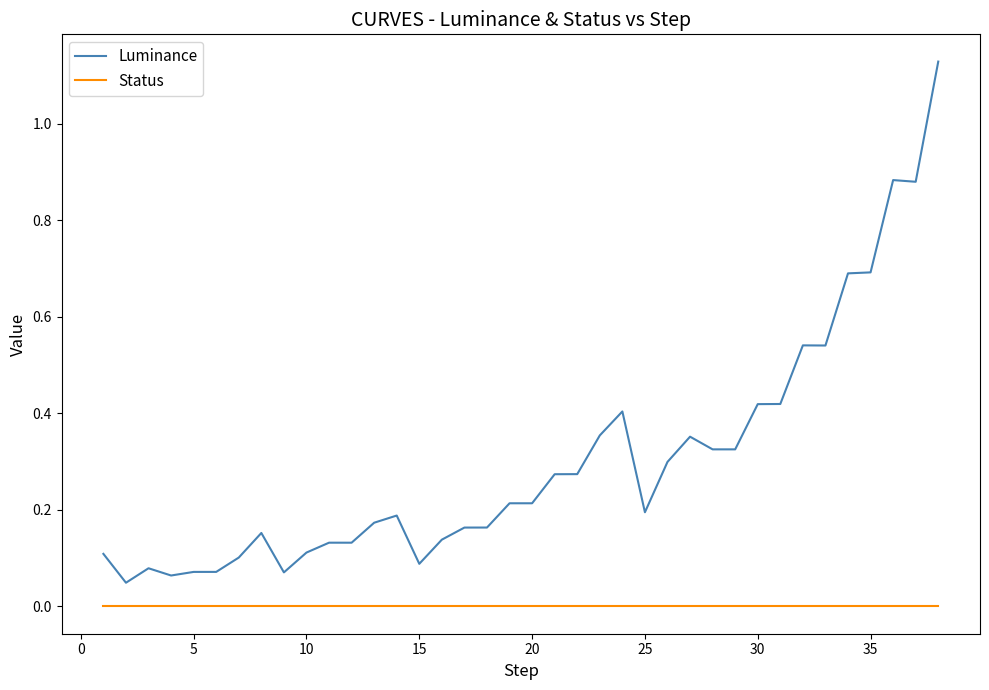

True or false: Luminance and Status cross at least once.

False